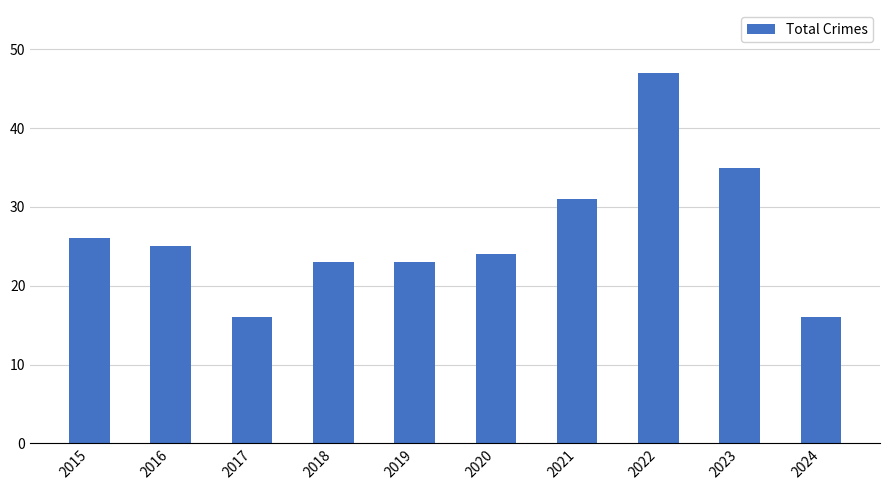

Is it true that the value at 2021 is 17?

False